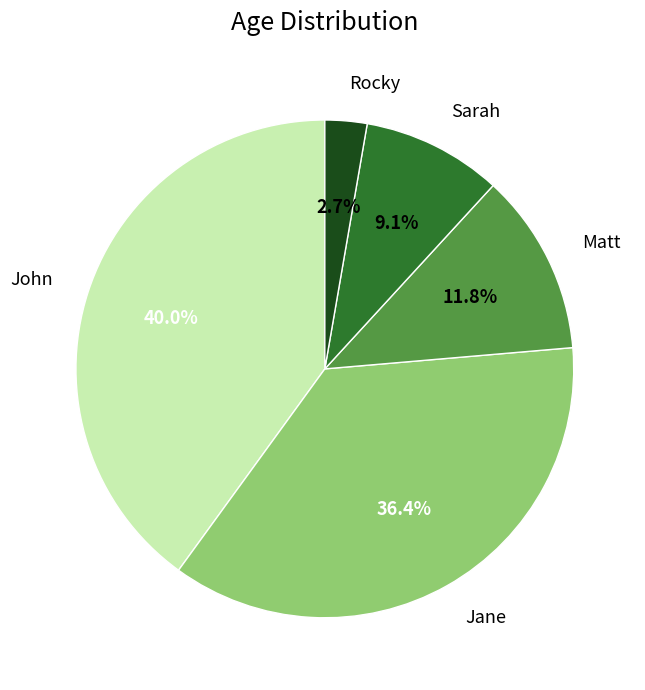

Is John the majority of the pie?

No